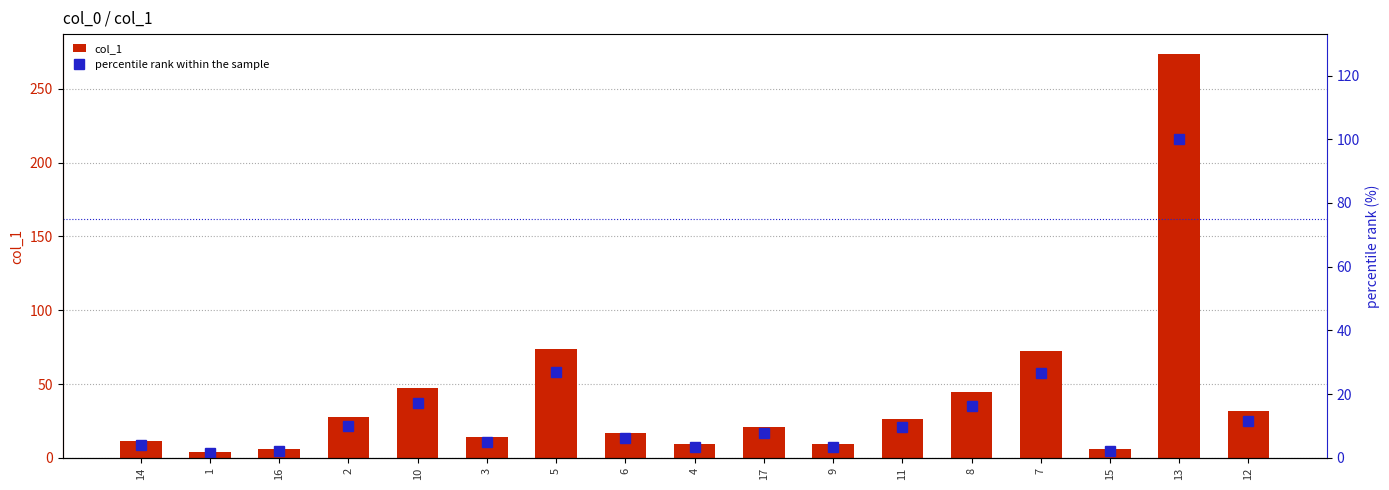

Which category has the highest value in the percentile rank within the sample series?

13